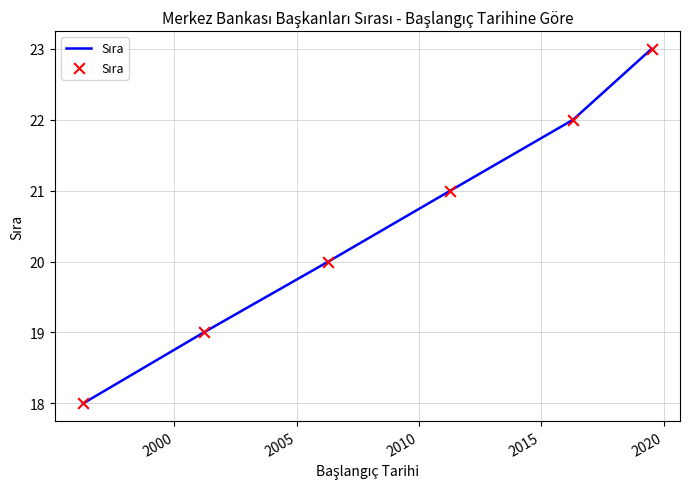

True or false: the data has more than 1 interior local peaks.

False